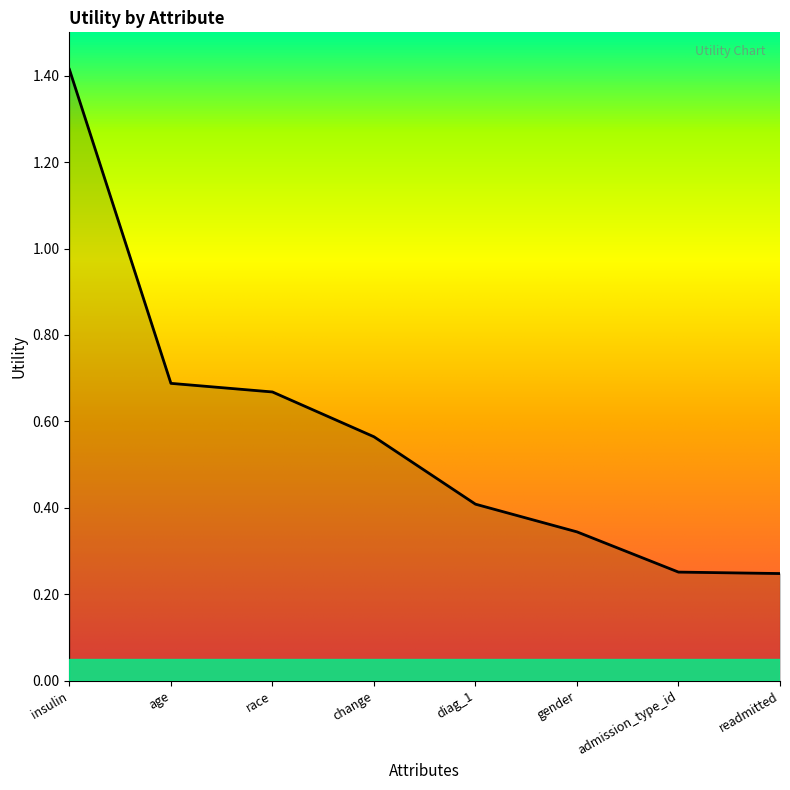

True or false: the data has more than 2 interior local peaks.

False